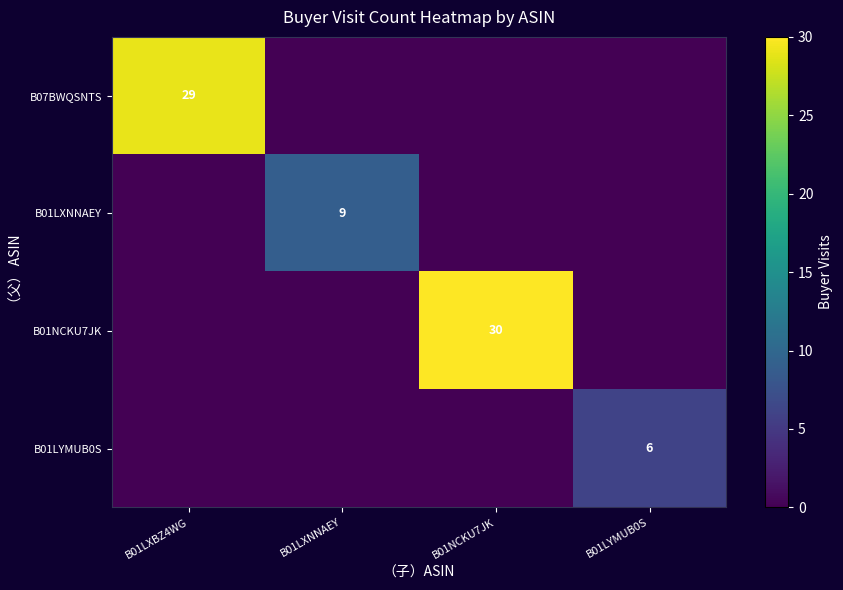

True or false: B01LYMUB0S has a value of 6 at B01LYMUB0S.

True